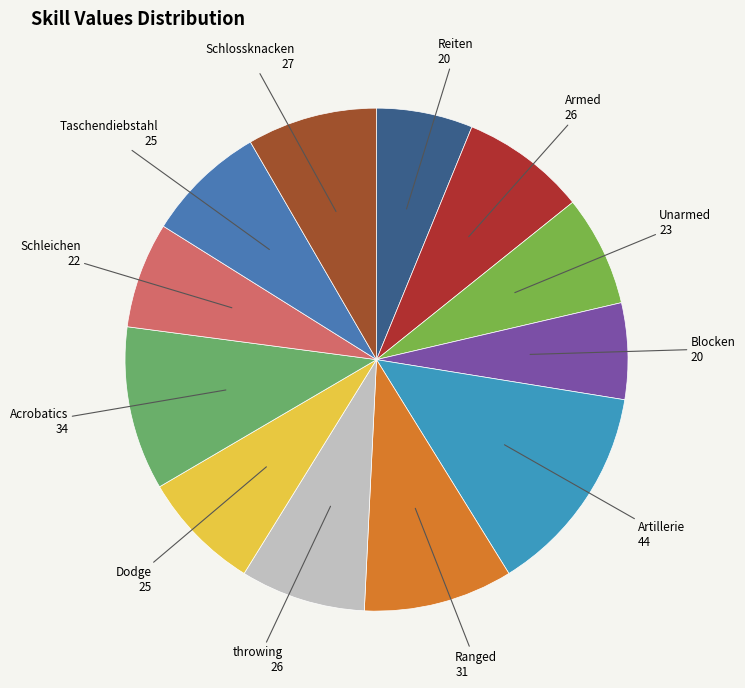

Is there any slice that represents more than half of the pie?

No